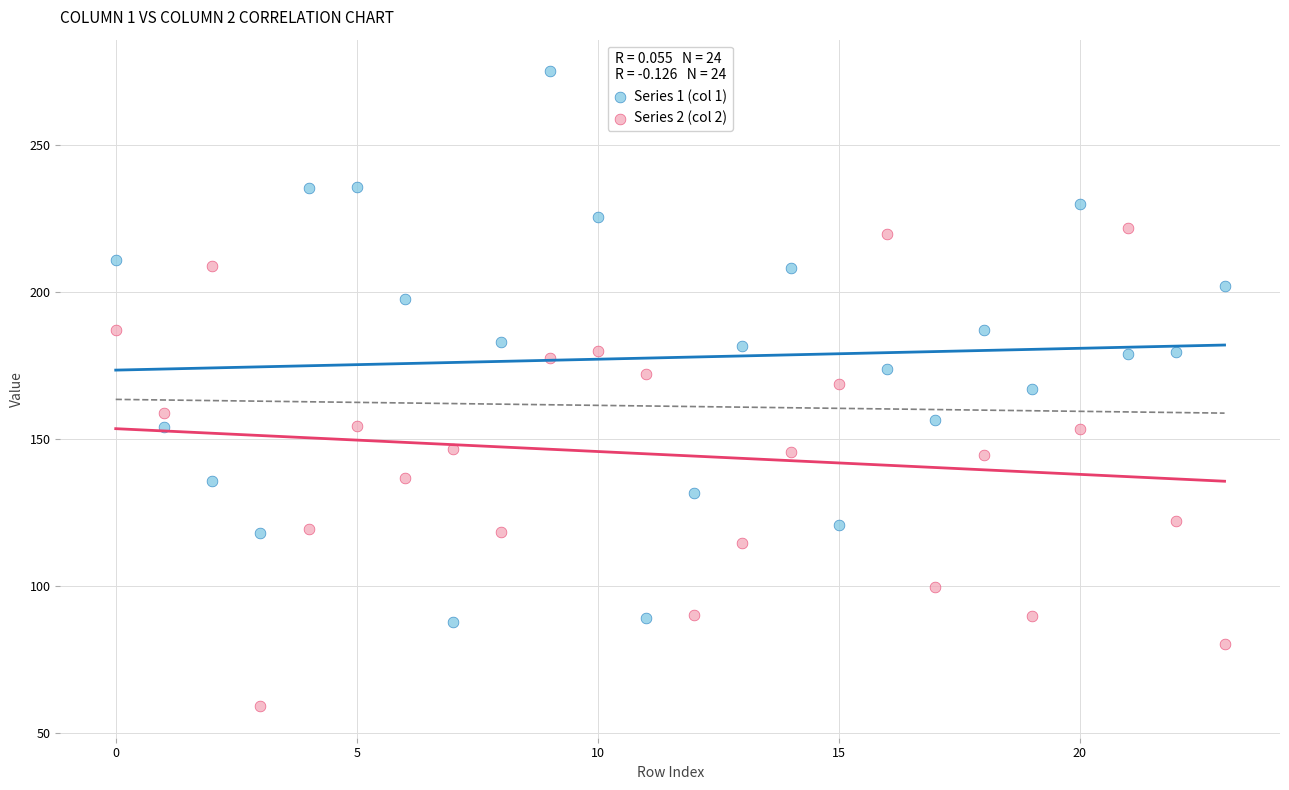

Across all data points, what is the range of Y values (max minus min)?

215.8